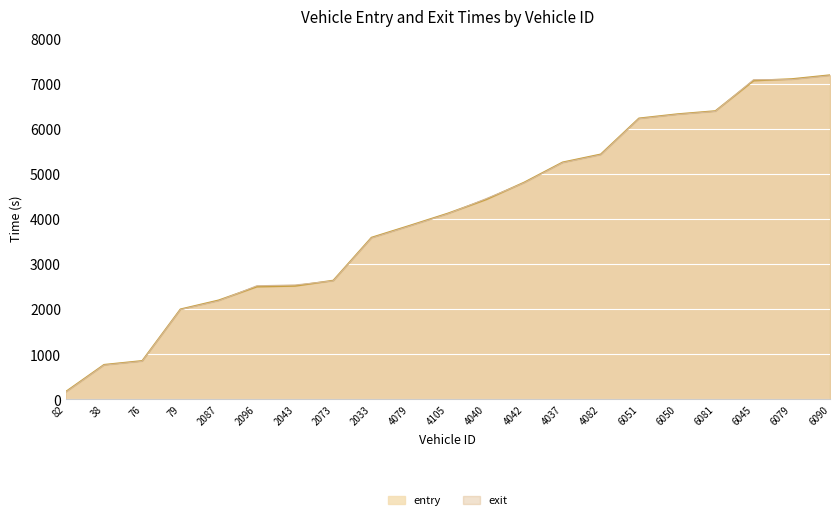

True or false: exit has a value of 7113.2 at 6079.

True